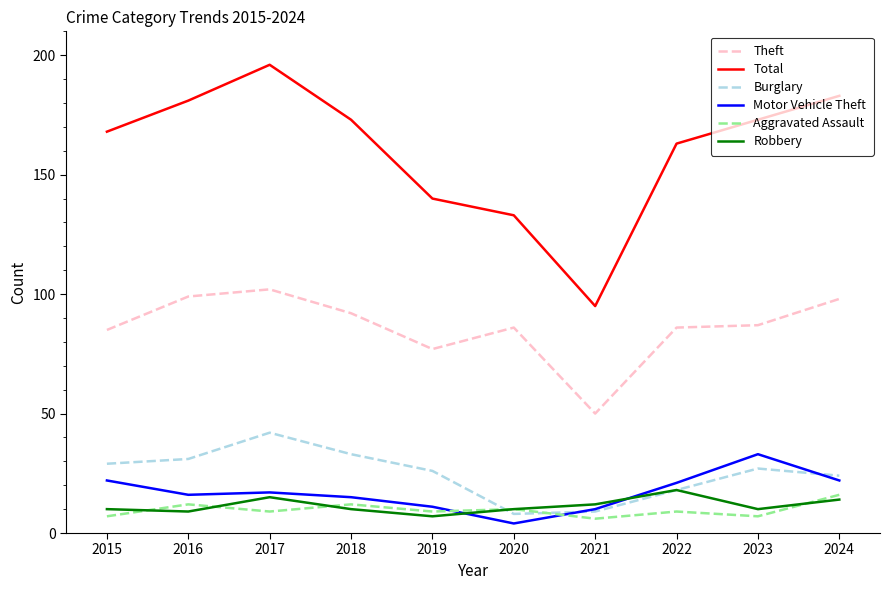

What is the total value across all series at 2020?

251